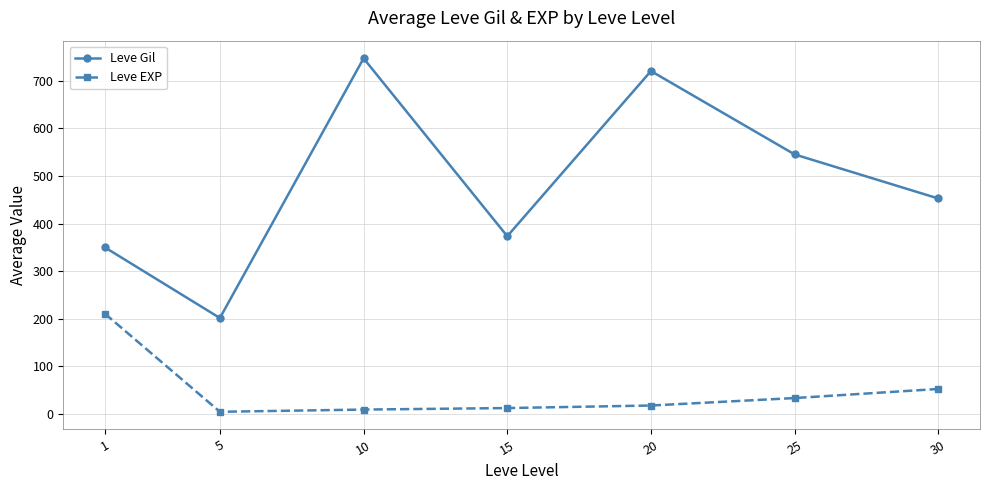

Rank the categories by Leve Gil value from lowest to highest.

5, 1, 15, 30, 25, 20, 10